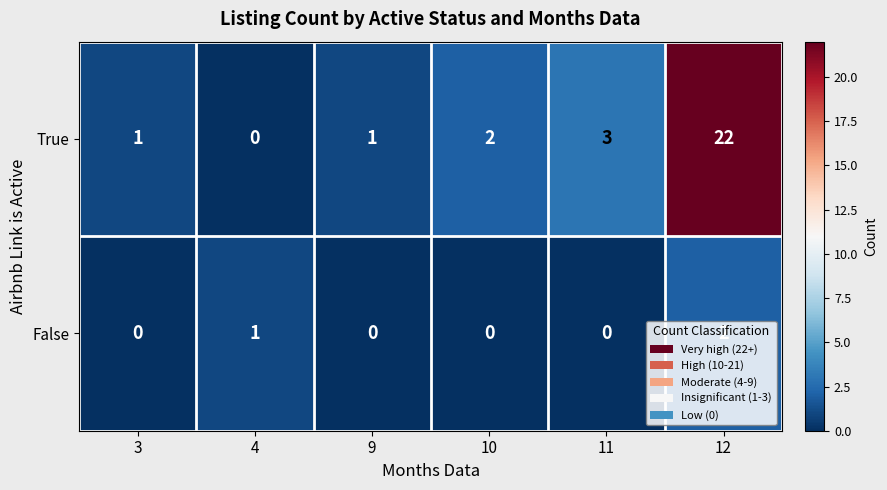

What is the spread (max minus min) of values at 12?

20